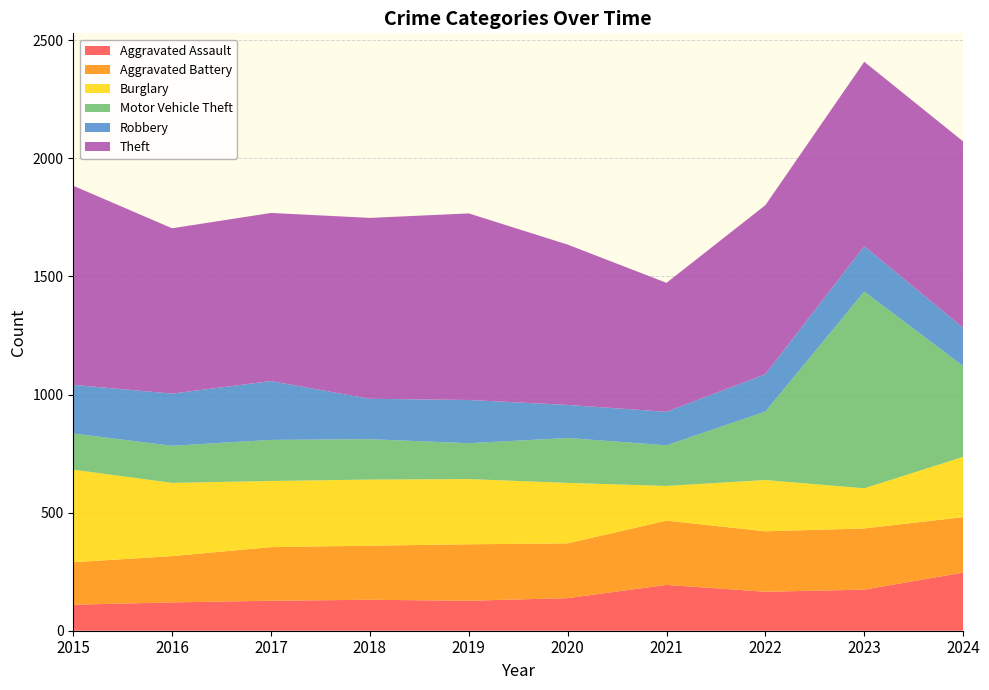

Reading right to left, list all the values displayed in this chart.

Aggravated Assault: 246	174	165	194	138	127	131	127	120	110
Aggravated Battery: 235	259	256	272	232	239	229	227	196	180
Burglary: 255	170	217	147	256	276	280	280	310	392
Motor Vehicle Theft: 385	833	290	172	190	152	171	174	157	153
Robbery: 162	192	158	142	140	183	171	249	221	206
Theft: 789	781	716	546	679	790	766	712	700	843